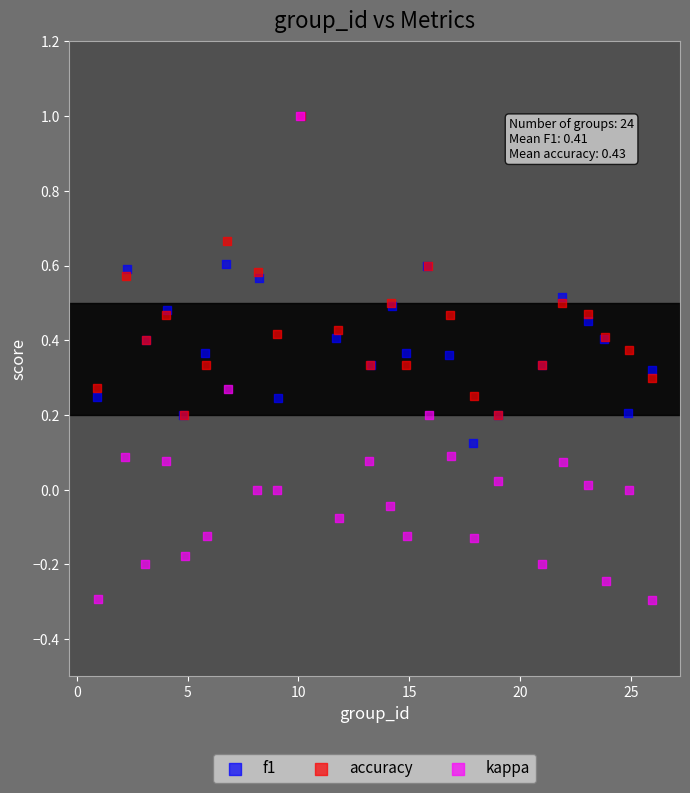

Which series has the largest Y range (max minus min)?

kappa